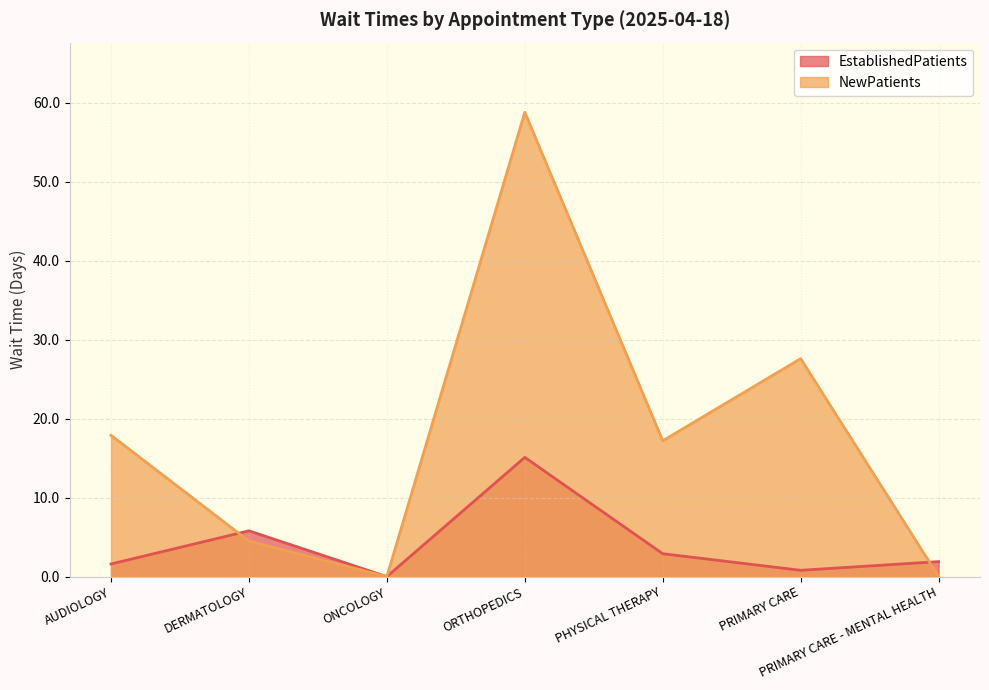

At which category does the chart reach its peak across all series?

ORTHOPEDICS